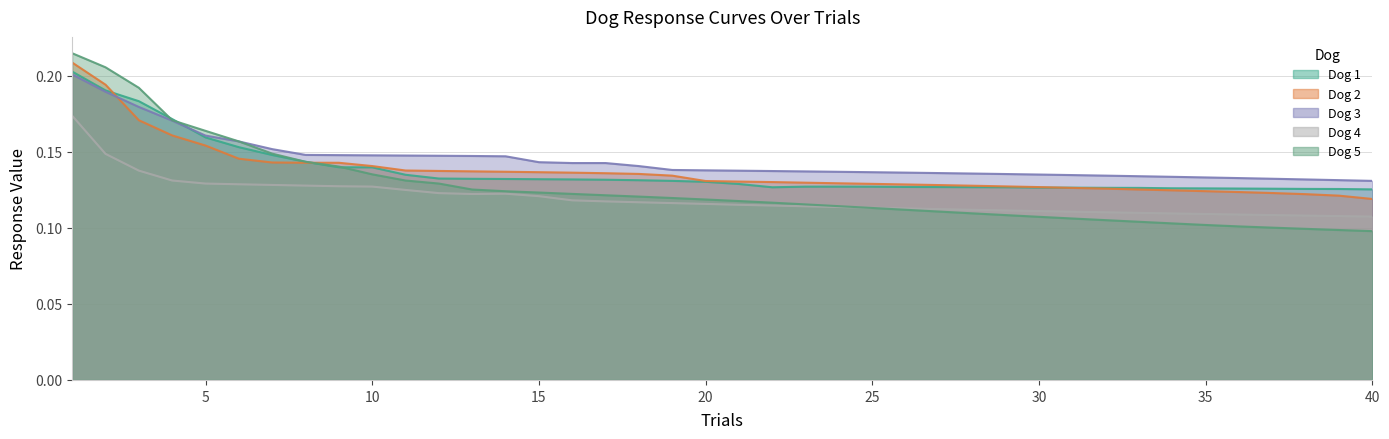

Which series has the largest total across all categories?

Dog 3